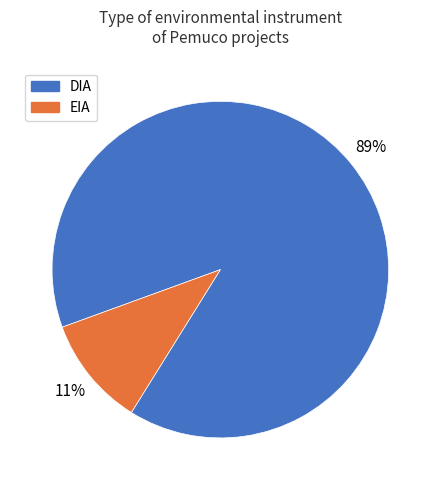

Is it true that EIA is 11% of the pie?

True